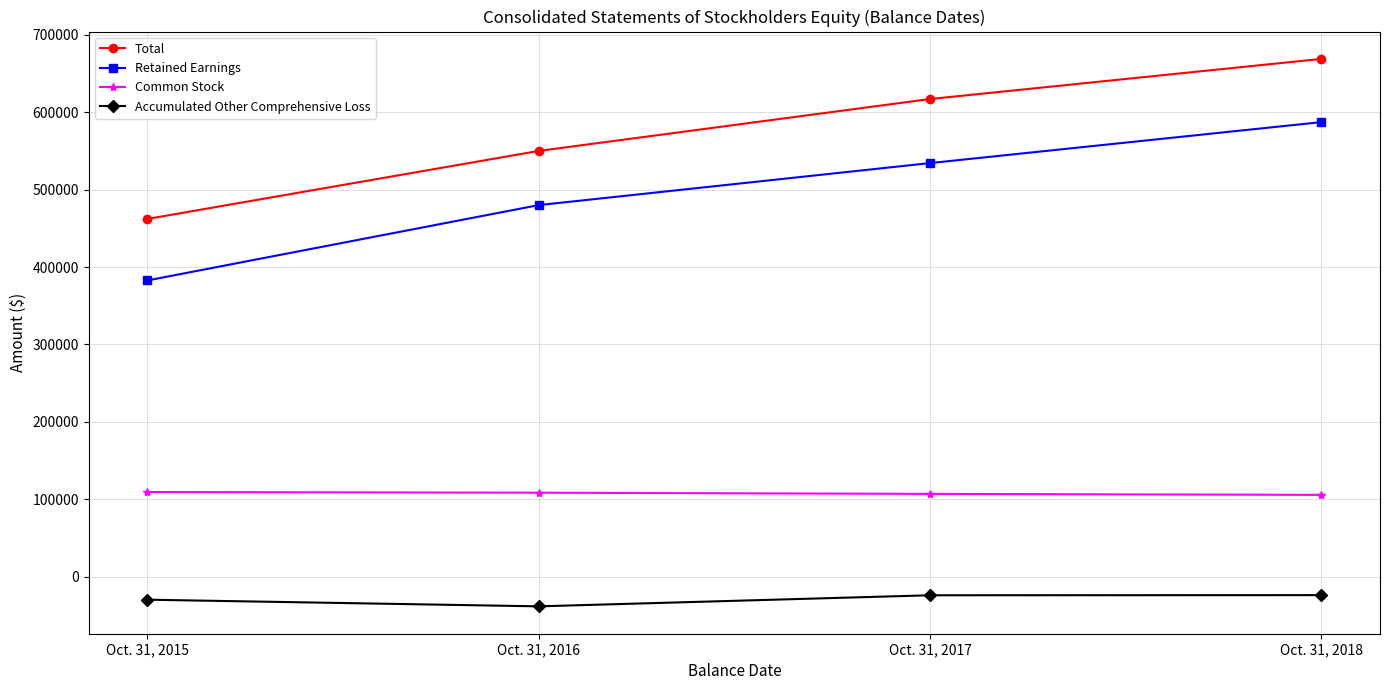

What is the difference between the maximum and second lowest values in the Retained Earnings series?

107208